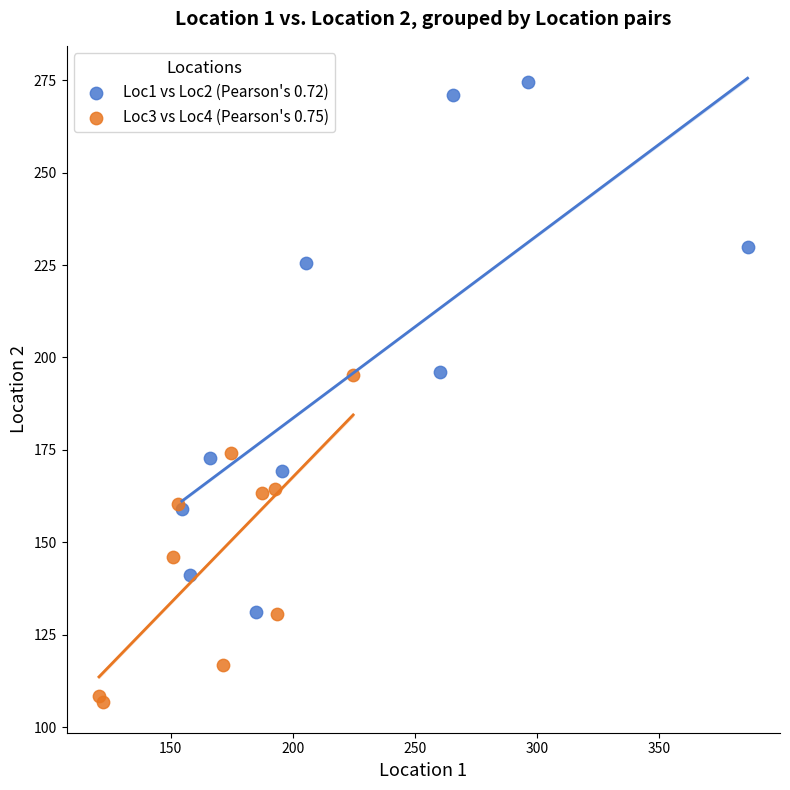

Which series contains the highest Y value?

Loc1 vs Loc2 (Pearson's 0.72)